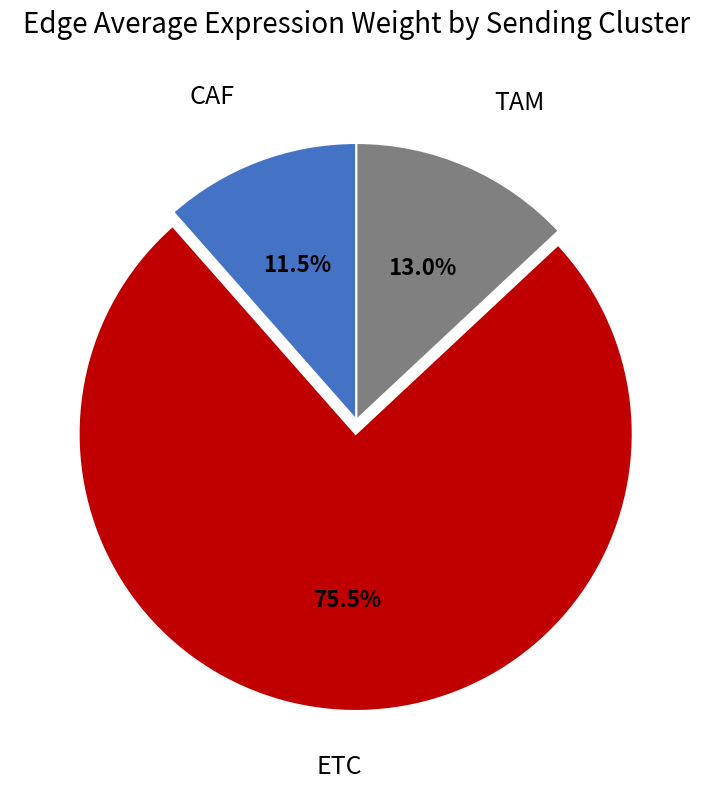

Combined, do CAF and ETC account for over 50%?

Yes